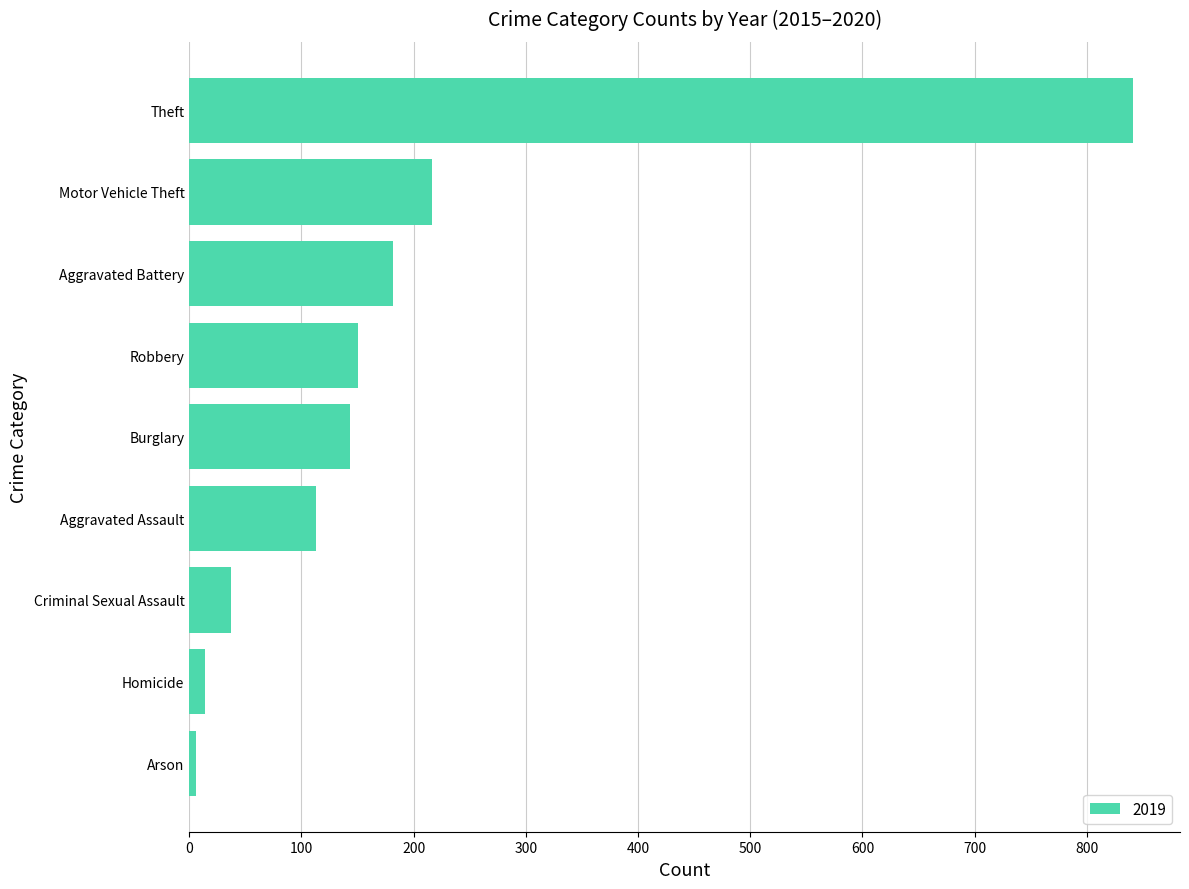

What is the smallest value displayed?

6